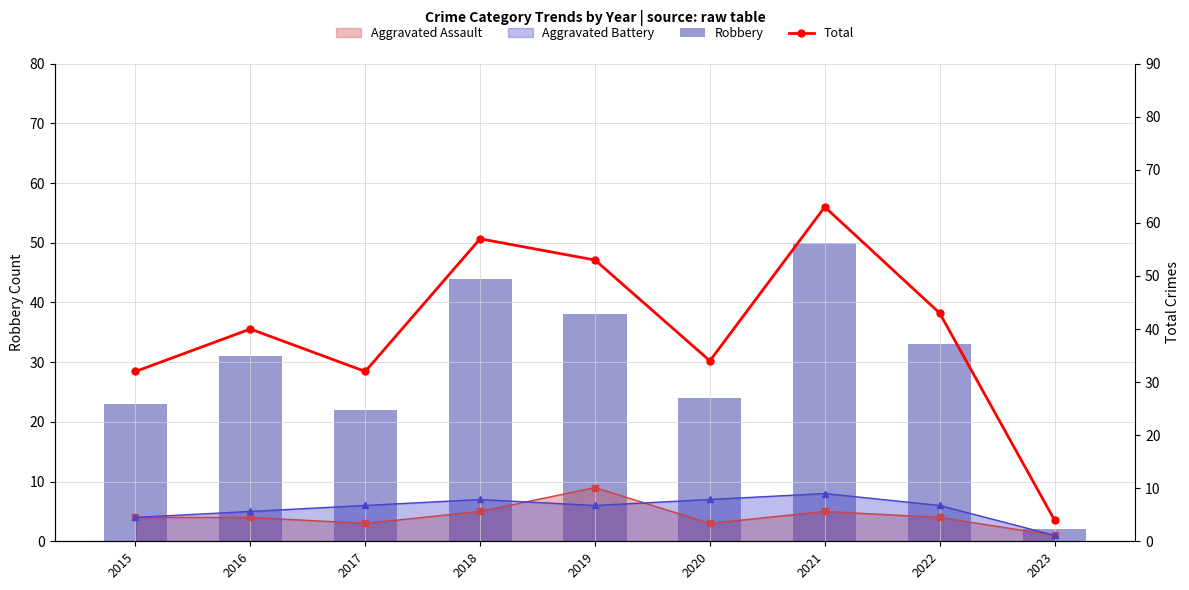

Is it true that Total equals 39 at 2021?

False